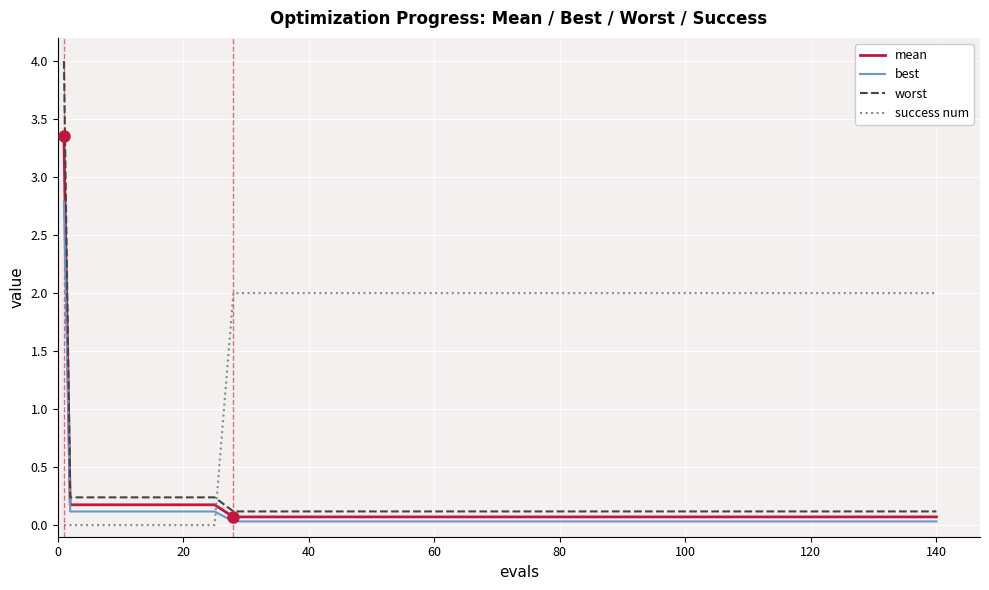

Which series has the largest total across all categories?

success num